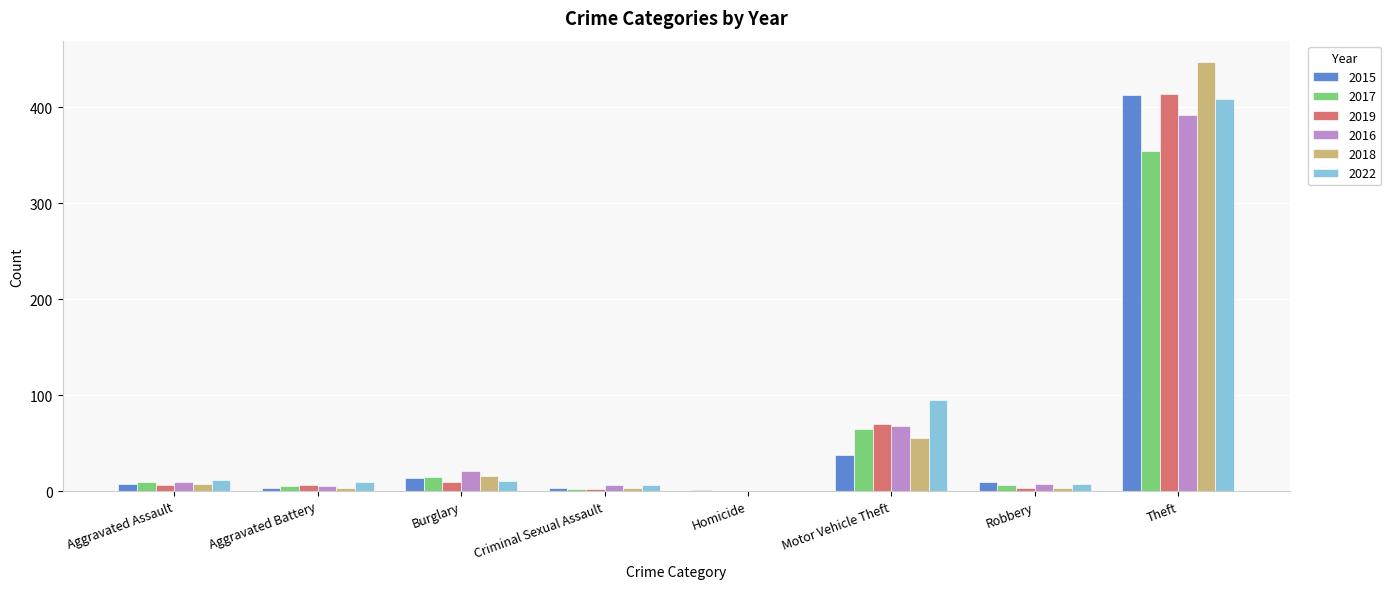

Does the chart contain stacked bars?

No